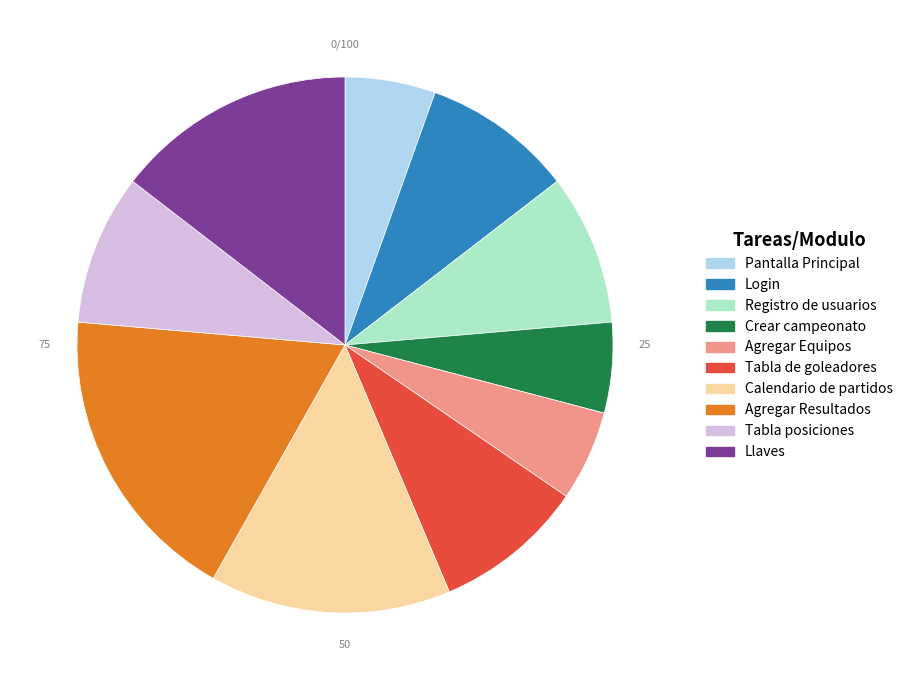

Is the sum of Agregar Equipos and Llaves greater than half?

No